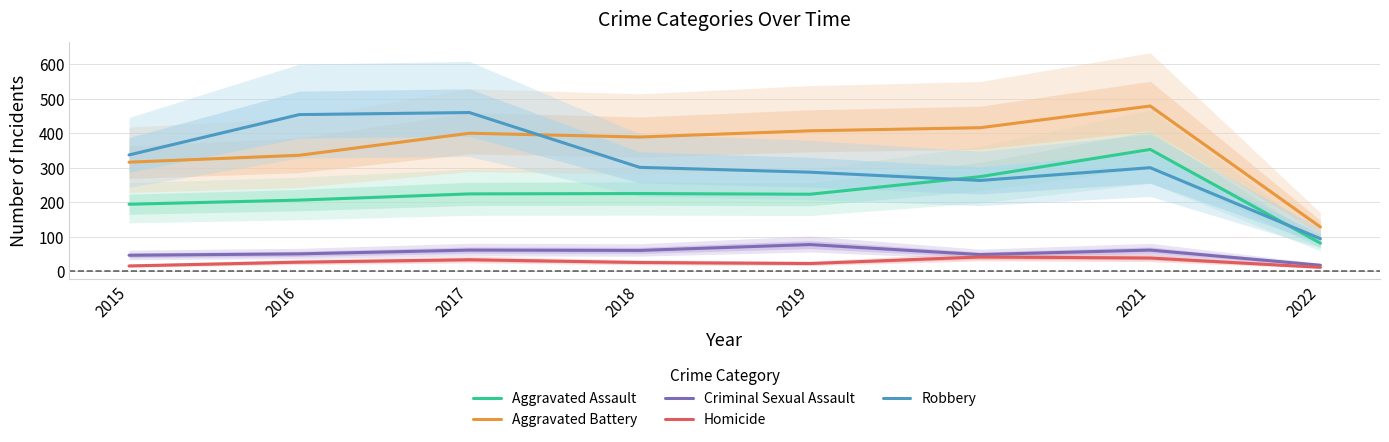

How many categories are shown in the chart?

8